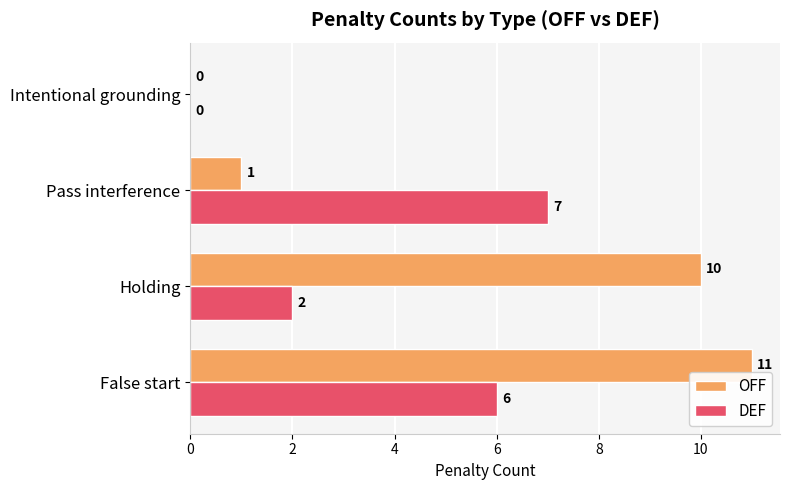

Between False start and Intentional grounding, which series saw the biggest shift?

OFF